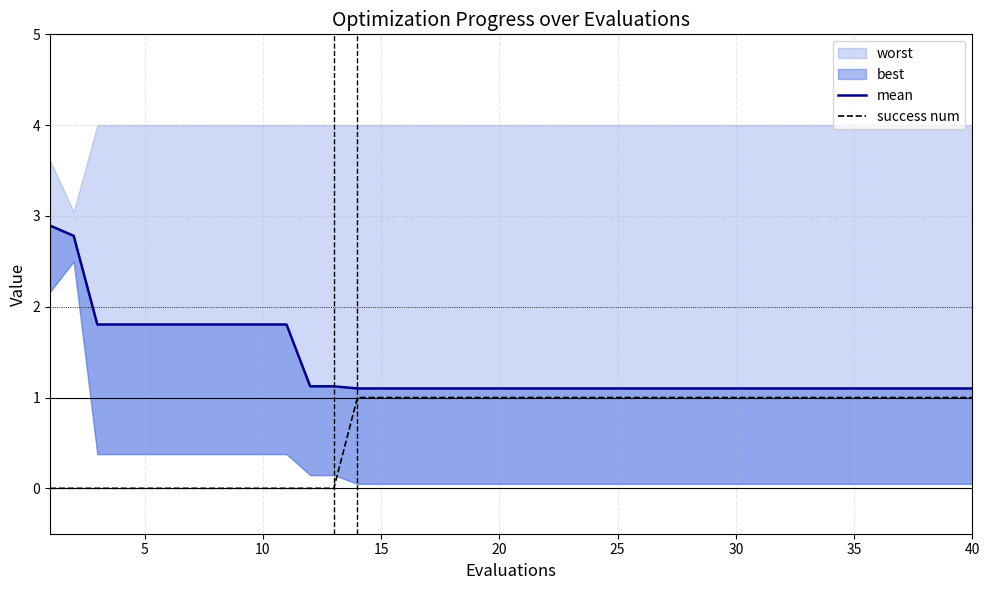

The value of success num at 20 is 1.5. True or false?

False